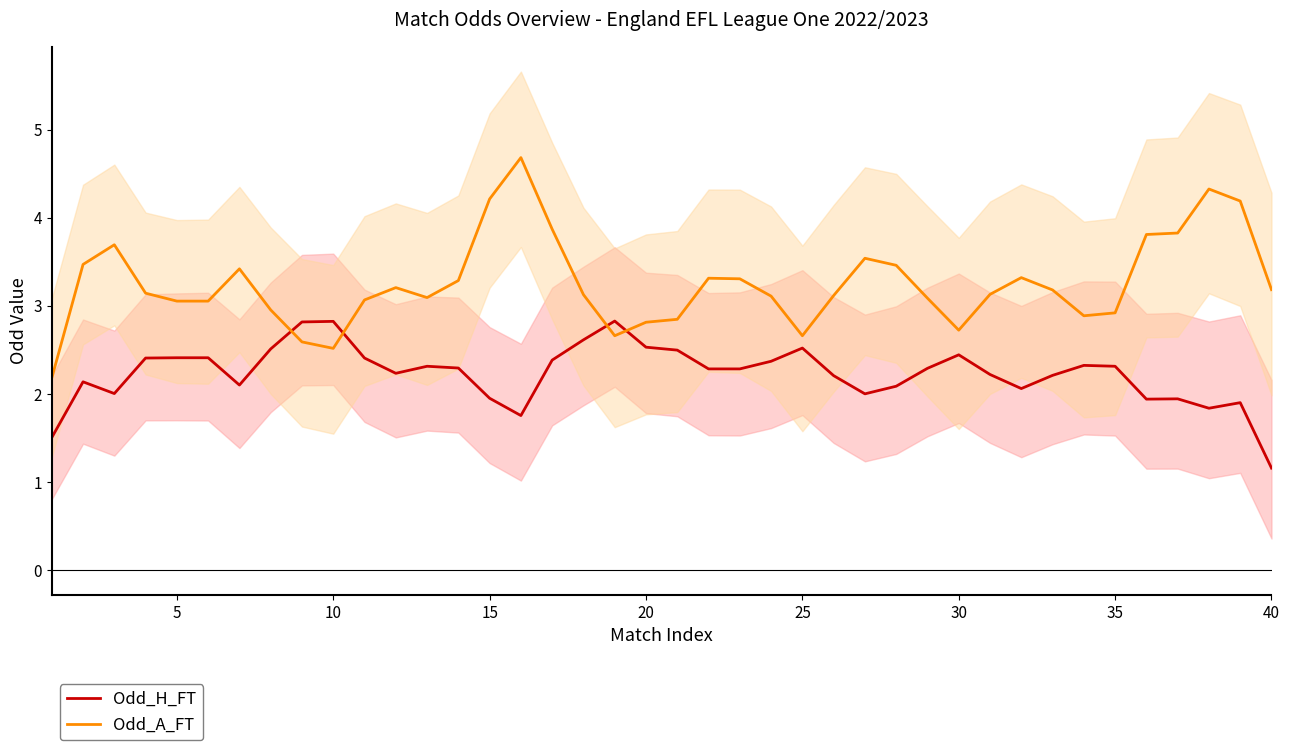

What is the lowest value of the Odd_A_FT series?

2.2